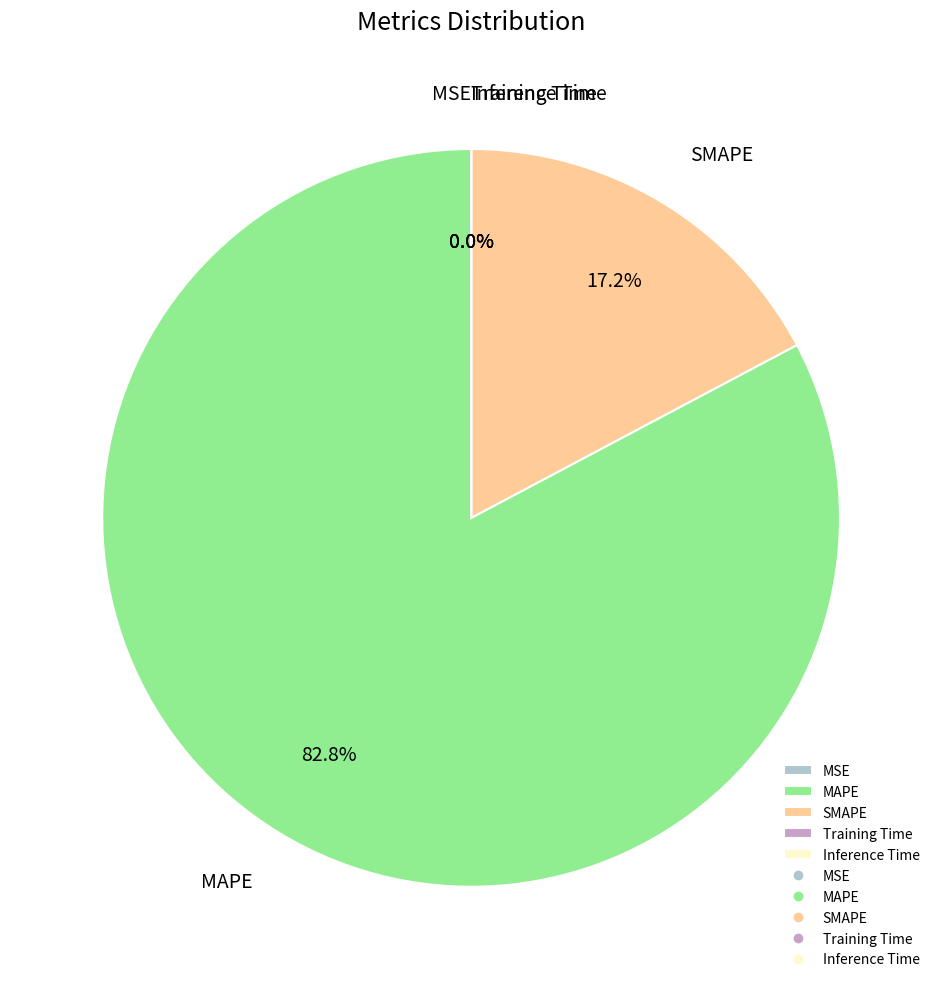

Which category has the biggest portion of the pie?

MAPE